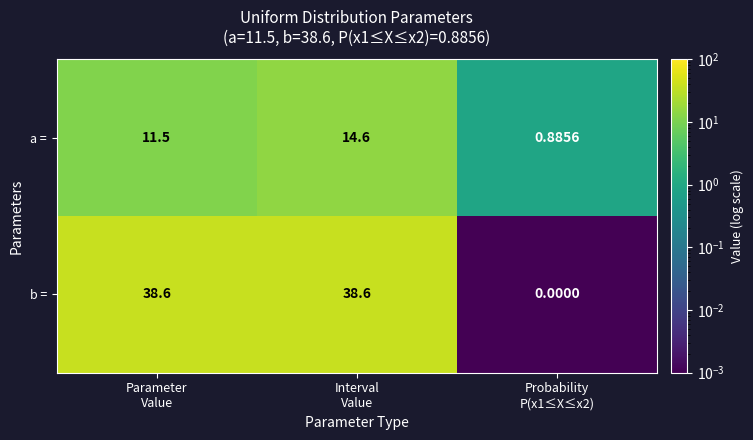

List the series in order of their overall mean, lowest first.

a =, b =